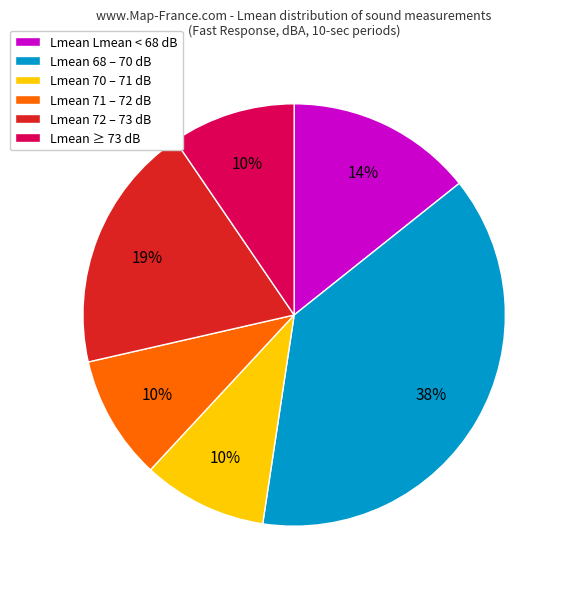

What percentage is the Lmean 68 – 70 dB slice, to the nearest percent?

38%